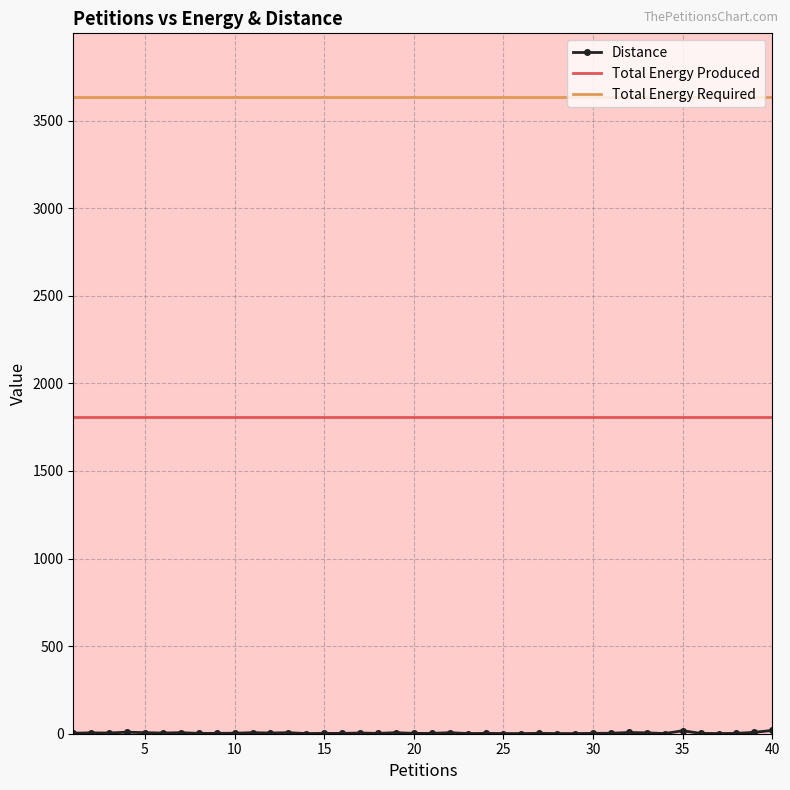

True or false: Total Energy Produced and Total Energy Required cross at least once.

False